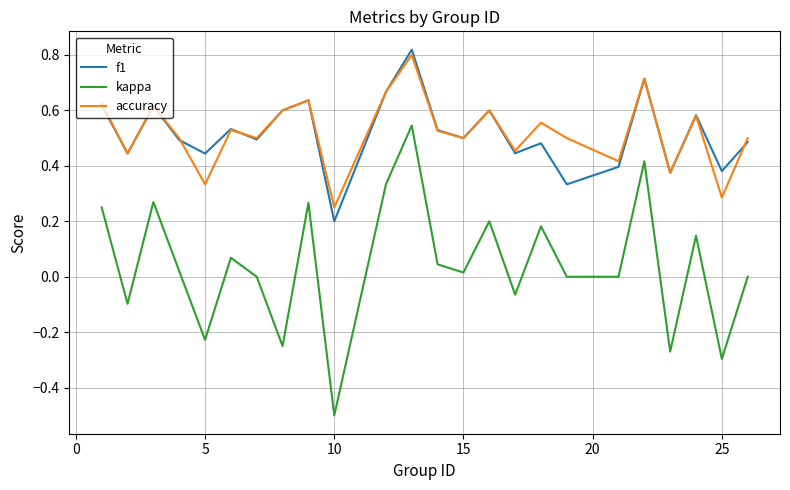

What is the sum of all f1 values?

12.4